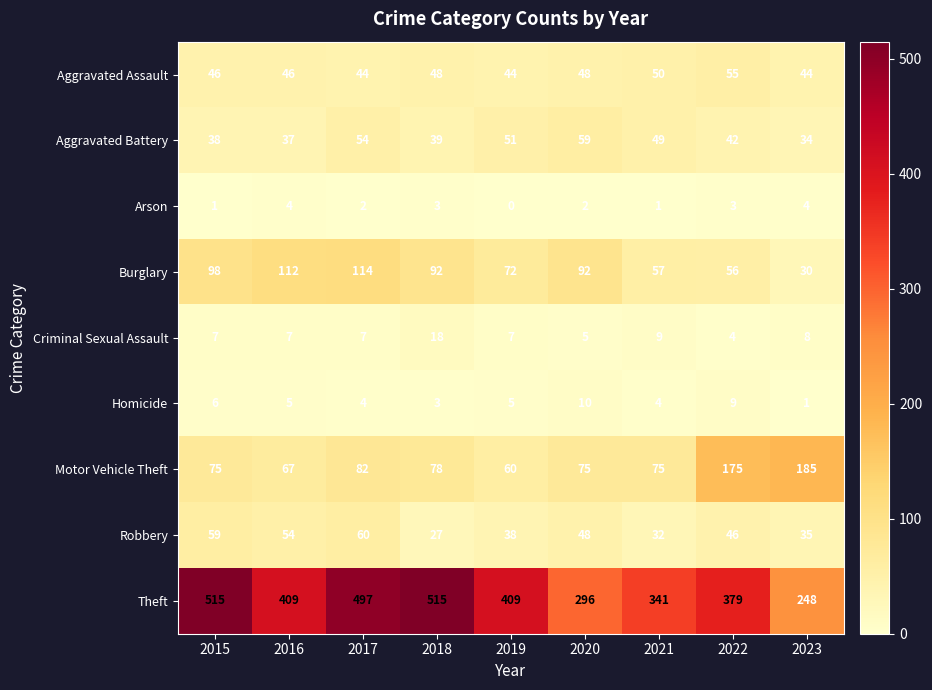

At how many categories does at least one series exceed 259?

8